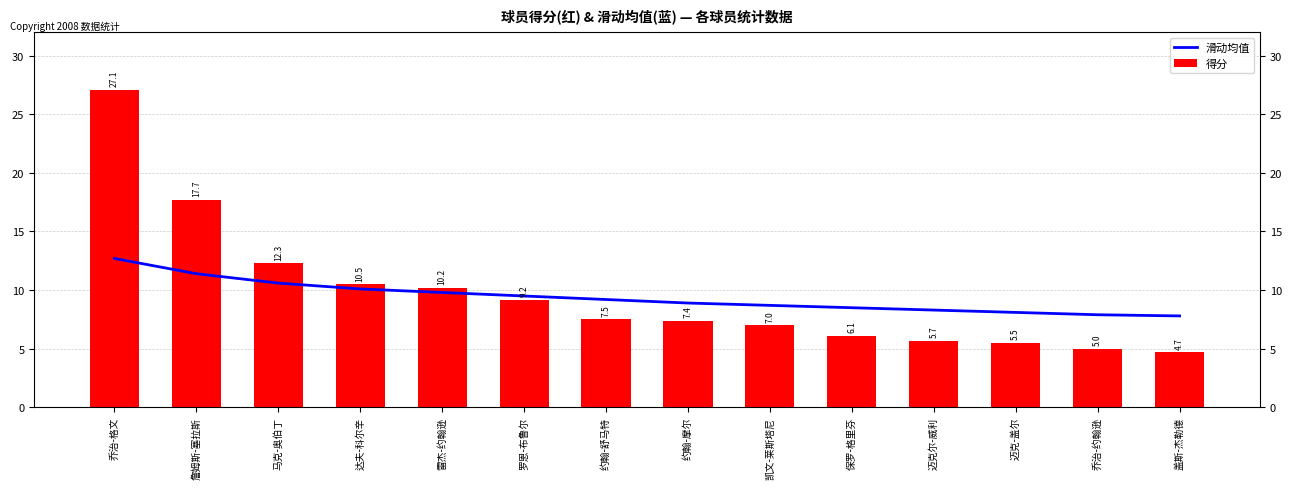

At which category does the chart reach its peak across all series?

乔治-格文